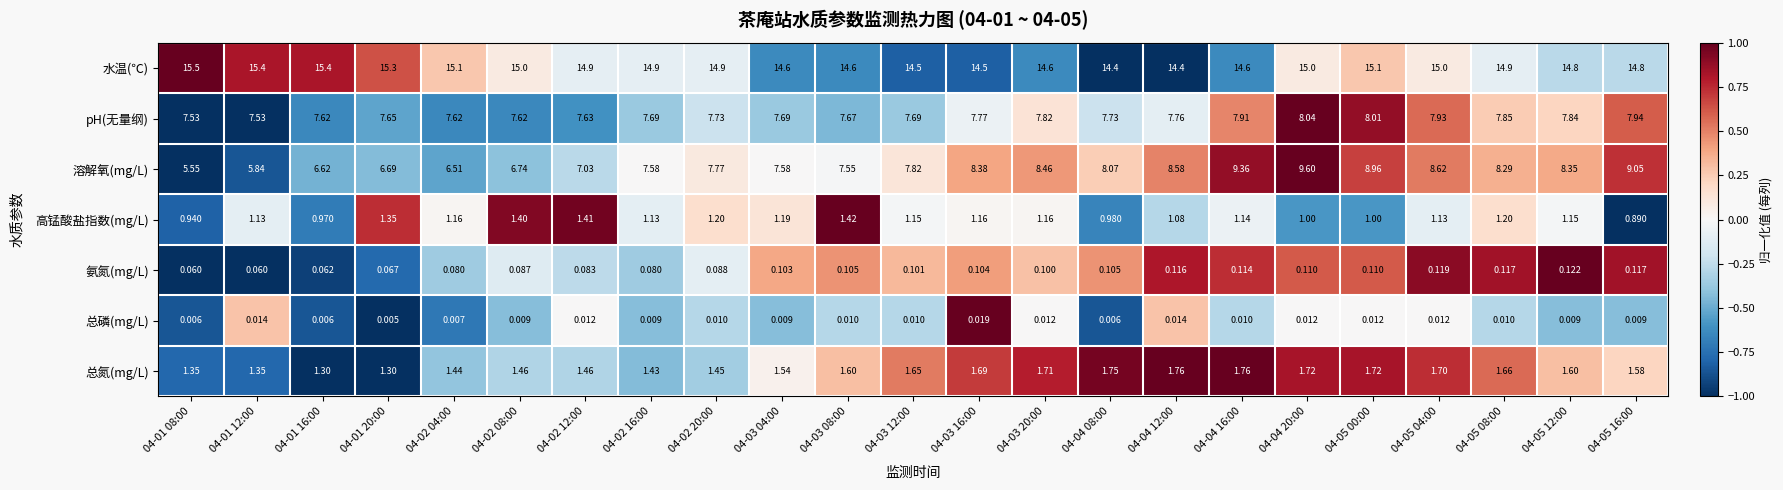

At how many categories does at least one series exceed 0?

23